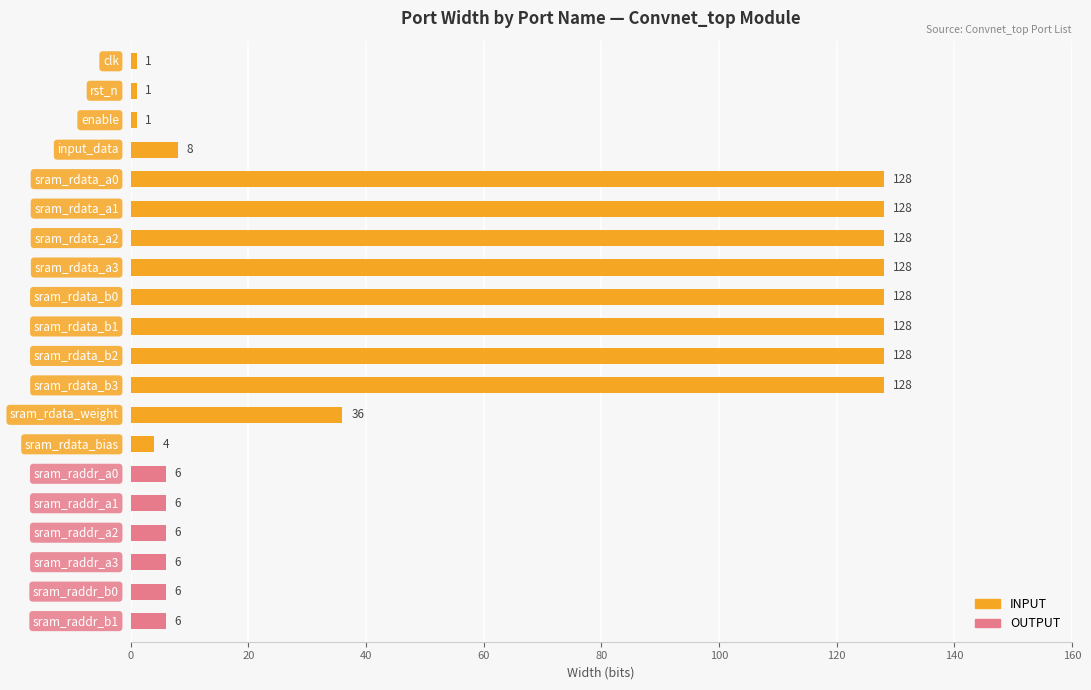

Reading left to right, what are all the values shown in this chart?

clk=1	rst_n=1	enable=1	input_data=8	sram_rdata_a0=128	sram_rdata_a1=128	sram_rdata_a2=128	sram_rdata_a3=128	sram_rdata_b0=128	sram_rdata_b1=128	sram_rdata_b2=128	sram_rdata_b3=128	sram_rdata_weight=36	sram_rdata_bias=4	sram_raddr_a0=6	sram_raddr_a1=6	sram_raddr_a2=6	sram_raddr_a3=6	sram_raddr_b0=6	sram_raddr_b1=6